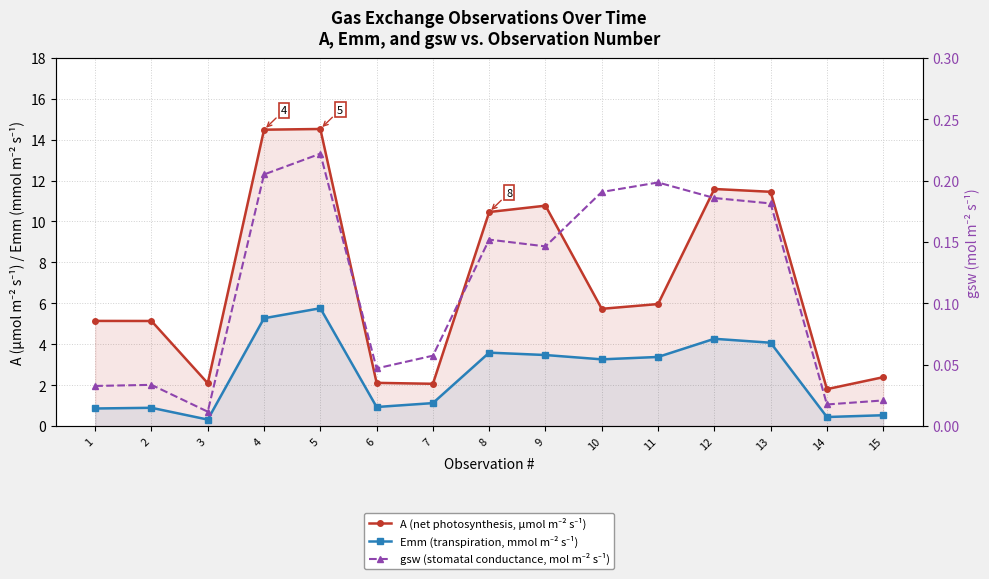

What is the sum of the Emm (transpiration, mmol m⁻² s⁻¹) values at 4 and 15?

5.8